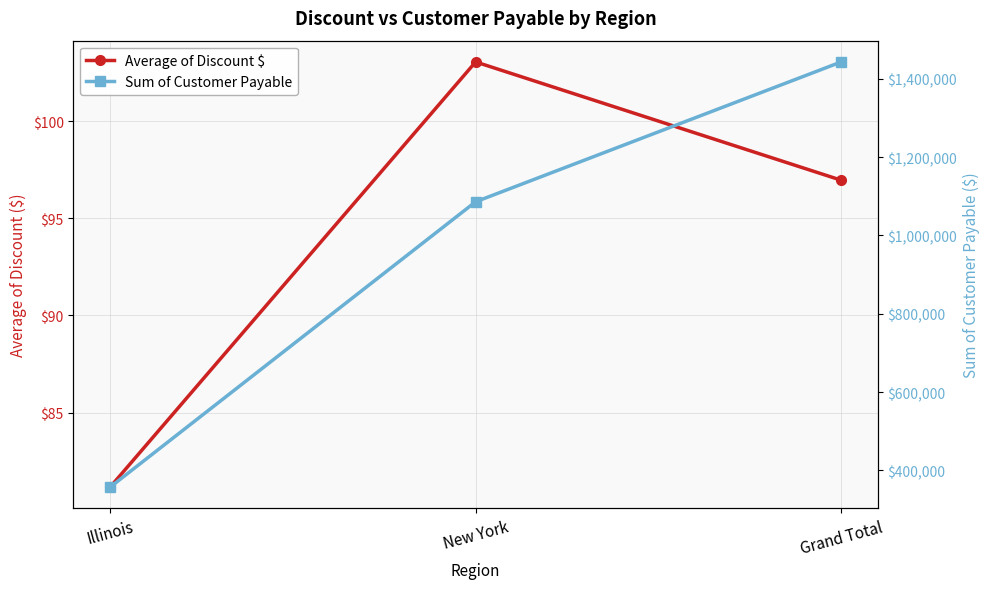

Between Illinois and New York, which series saw the biggest shift?

Sum of Customer Payable